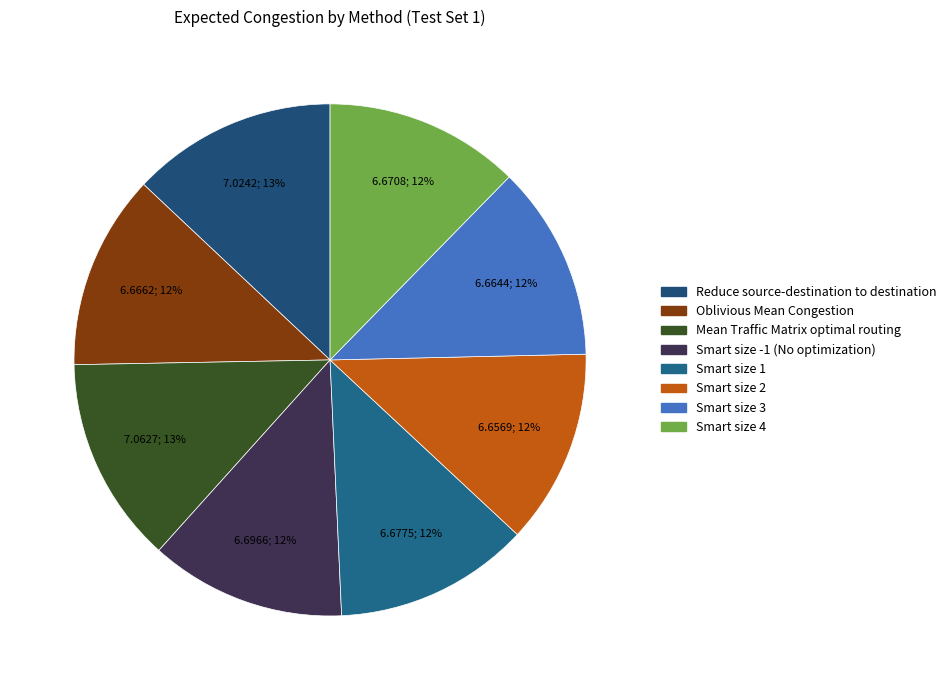

To the nearest percent, what is the difference between the largest and smallest slice percentages?

1%